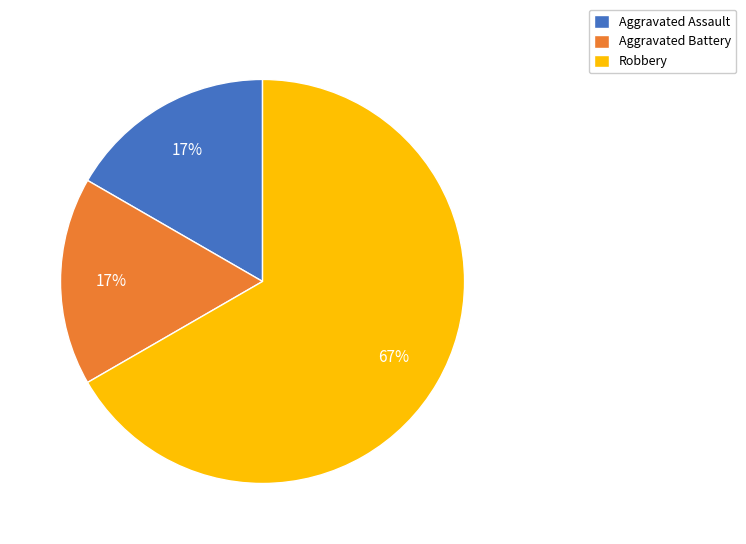

Is it true that Aggravated Assault is 8% of the pie?

False